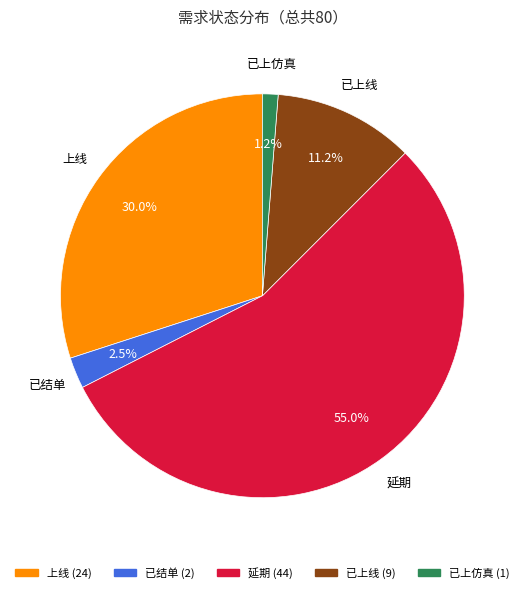

What percentage is the 已上仿真 slice, to the nearest percent?

1%